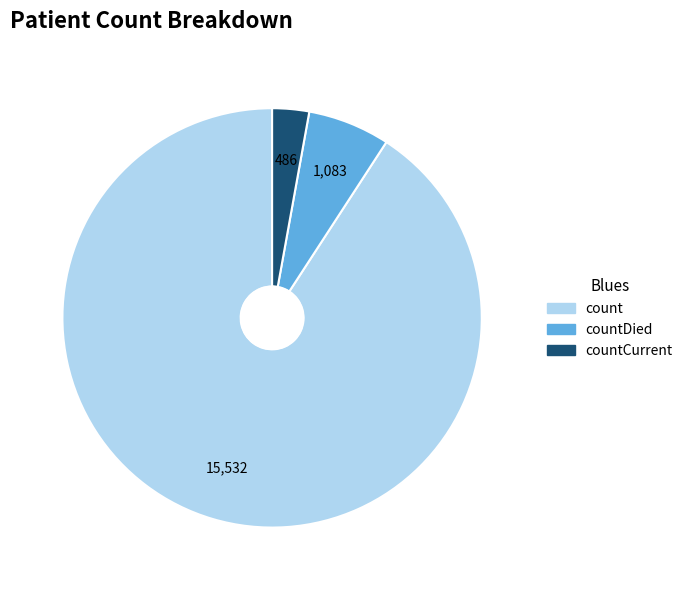

Is there any slice that represents more than half of the pie?

Yes